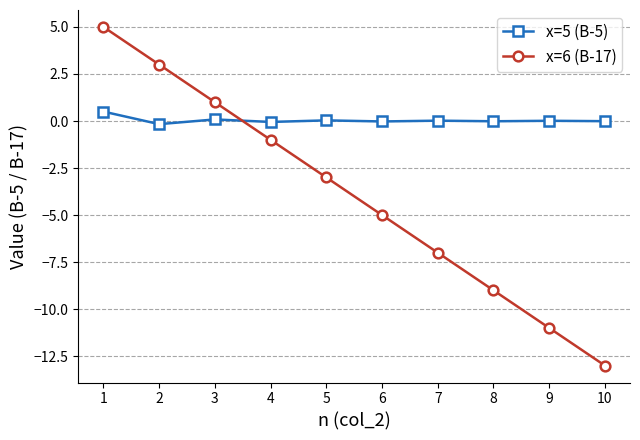

Does the chart display data point markers on the line(s)?

Yes